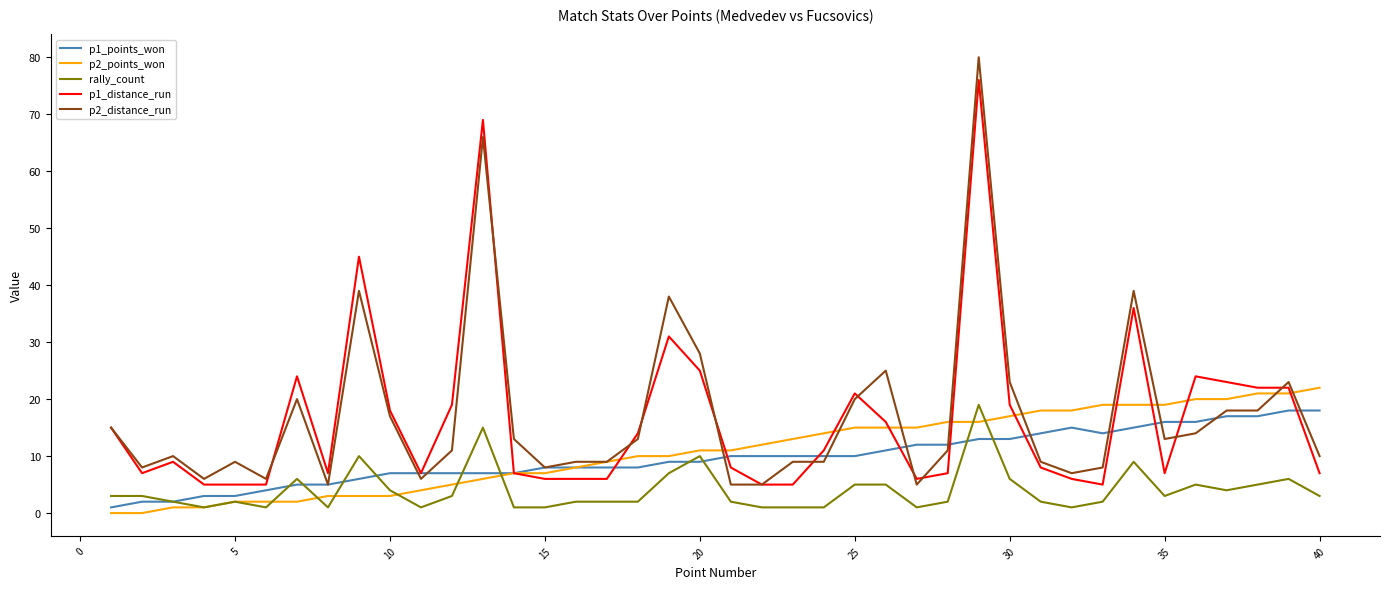

Which series has the largest range (max minus min)?

p2_distance_run